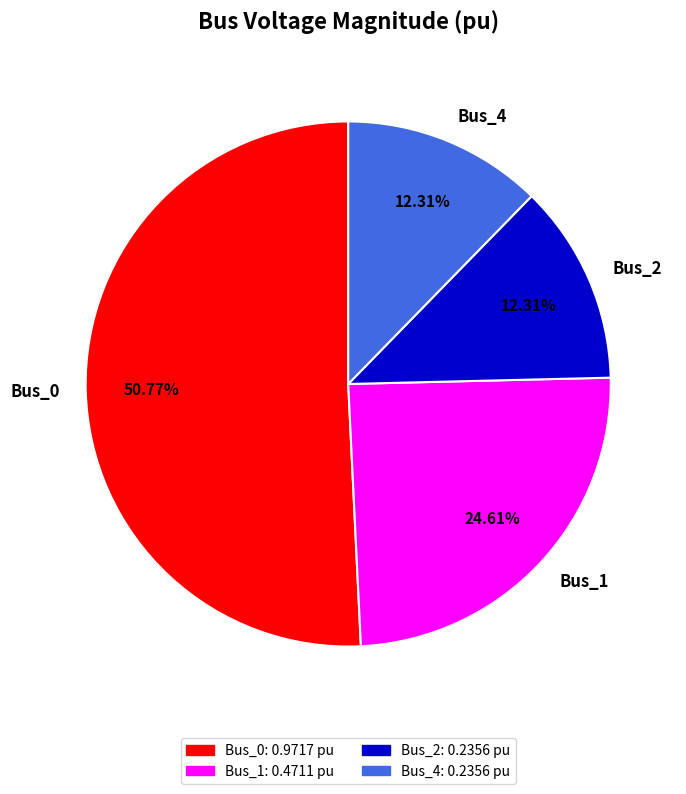

What is the largest slice in the pie chart?

Bus_0